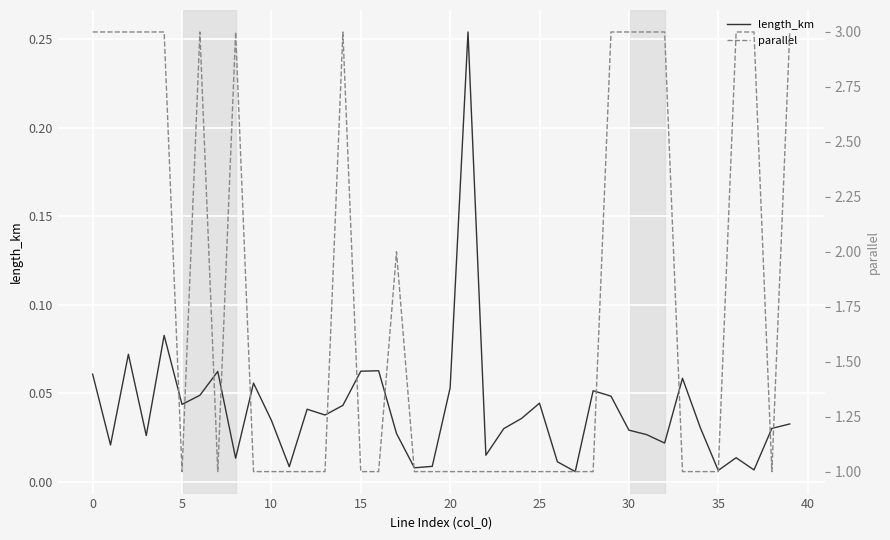

What is the approximate value of parallel at 24?

1.0